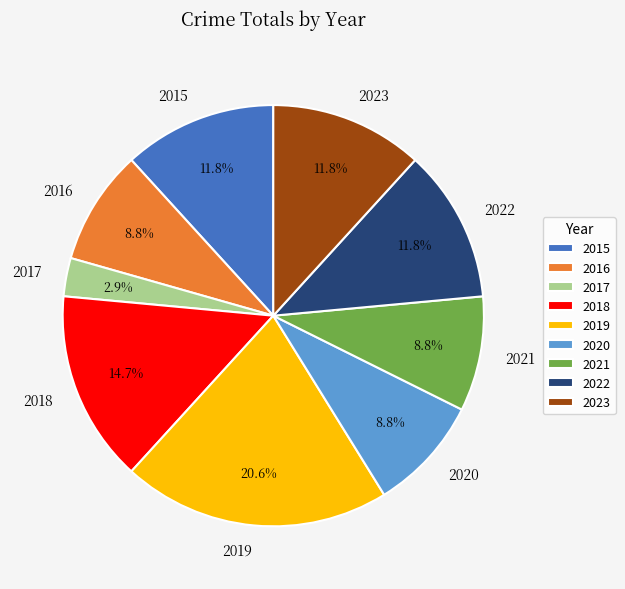

What is the smallest slice in the pie chart?

2017